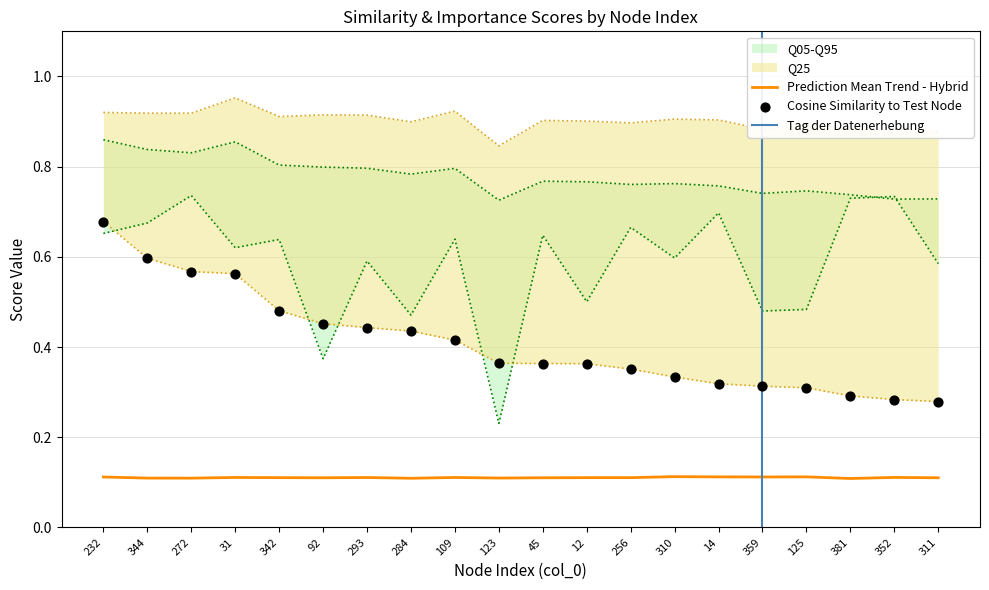

The value of Prediction Mean Trend - Hybrid at 293 is 0.1. True or false?

True